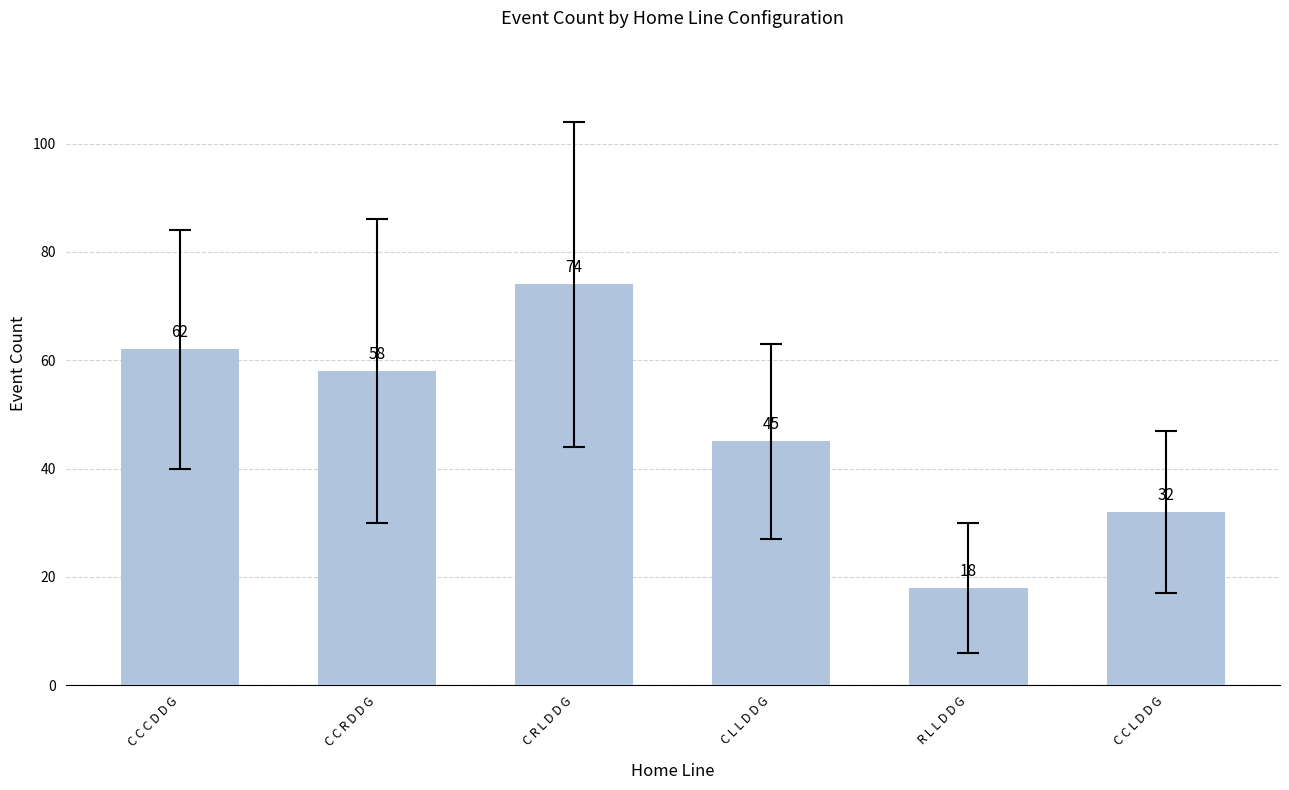

Are the bars horizontal?

No